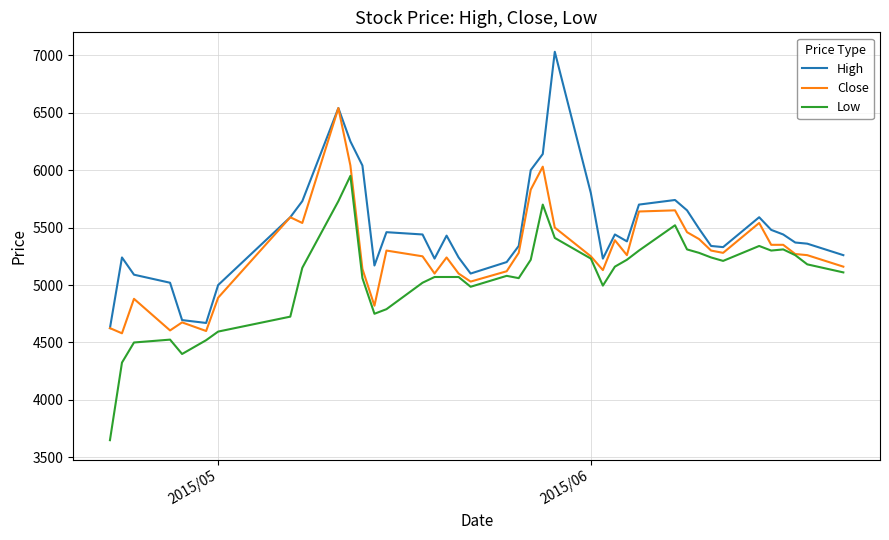

True or false: Low and High cross at least once.

False